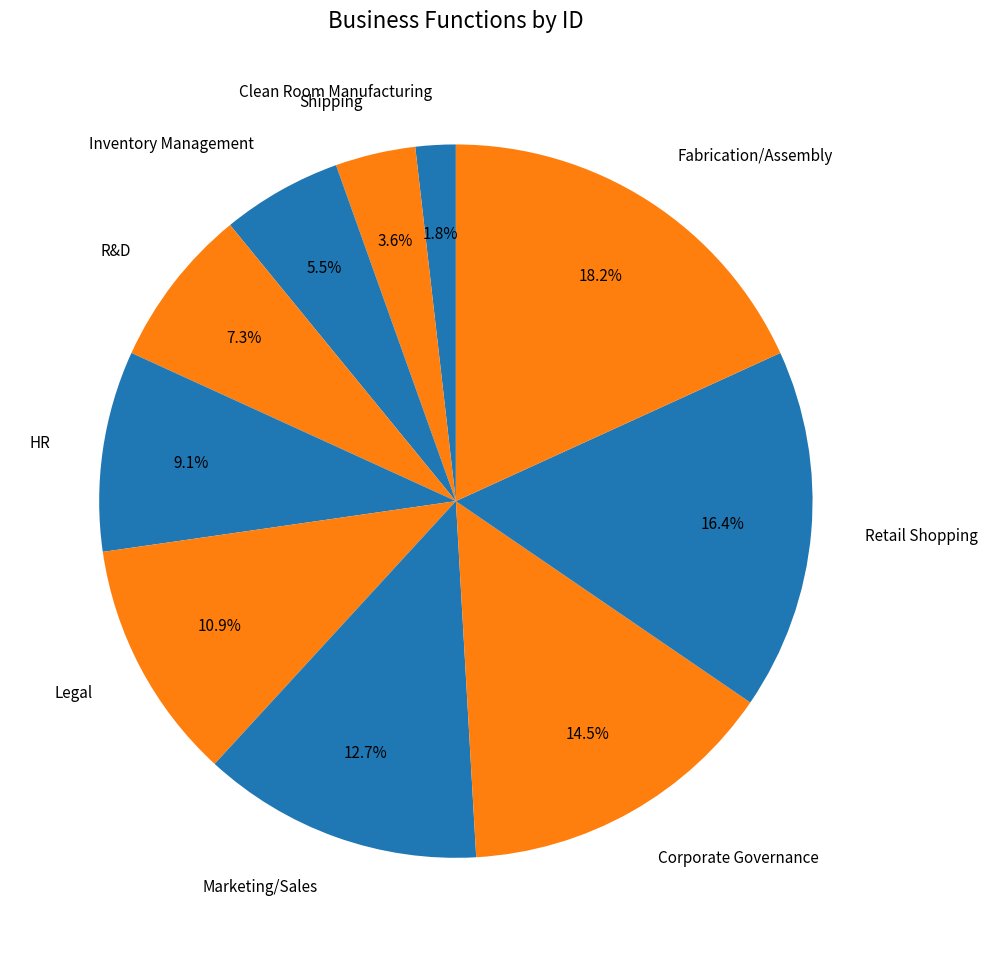

What is the ratio of the value at Marketing/Sales to the value at Inventory Management?

2.3